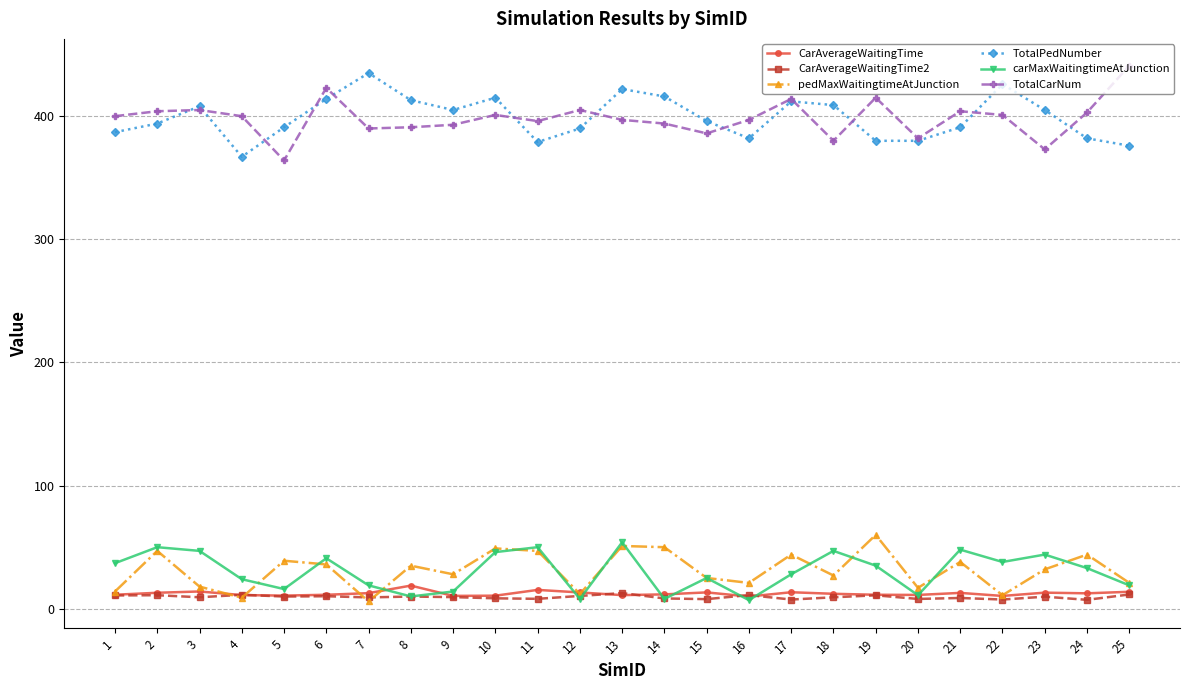

True or false: CarAverageWaitingTime2 has more than 2 interior local peaks.

True